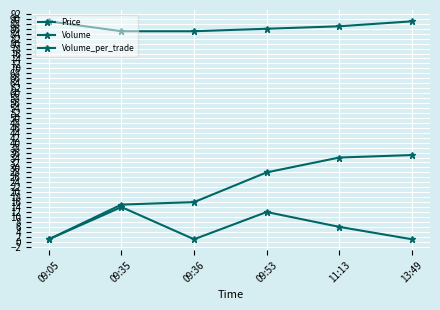

How many data points in Volume are less than 28?

3